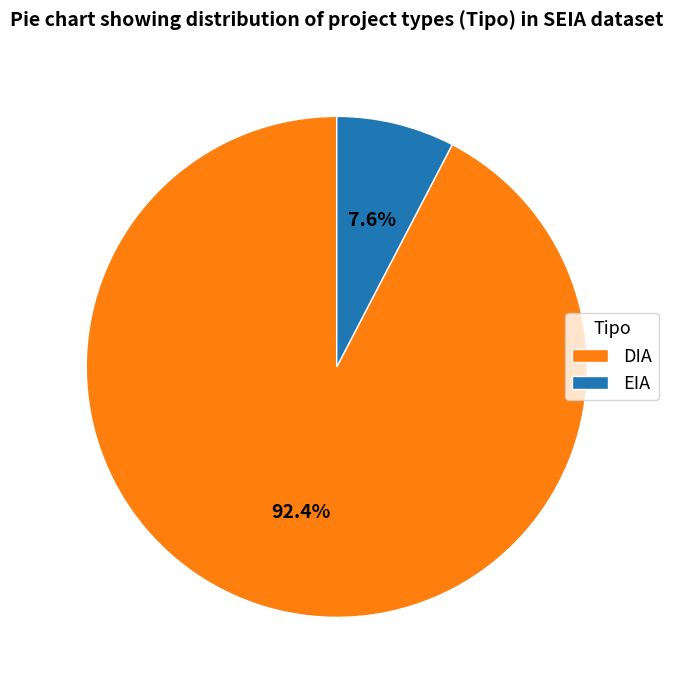

Which category has the smallest portion of the pie?

EIA